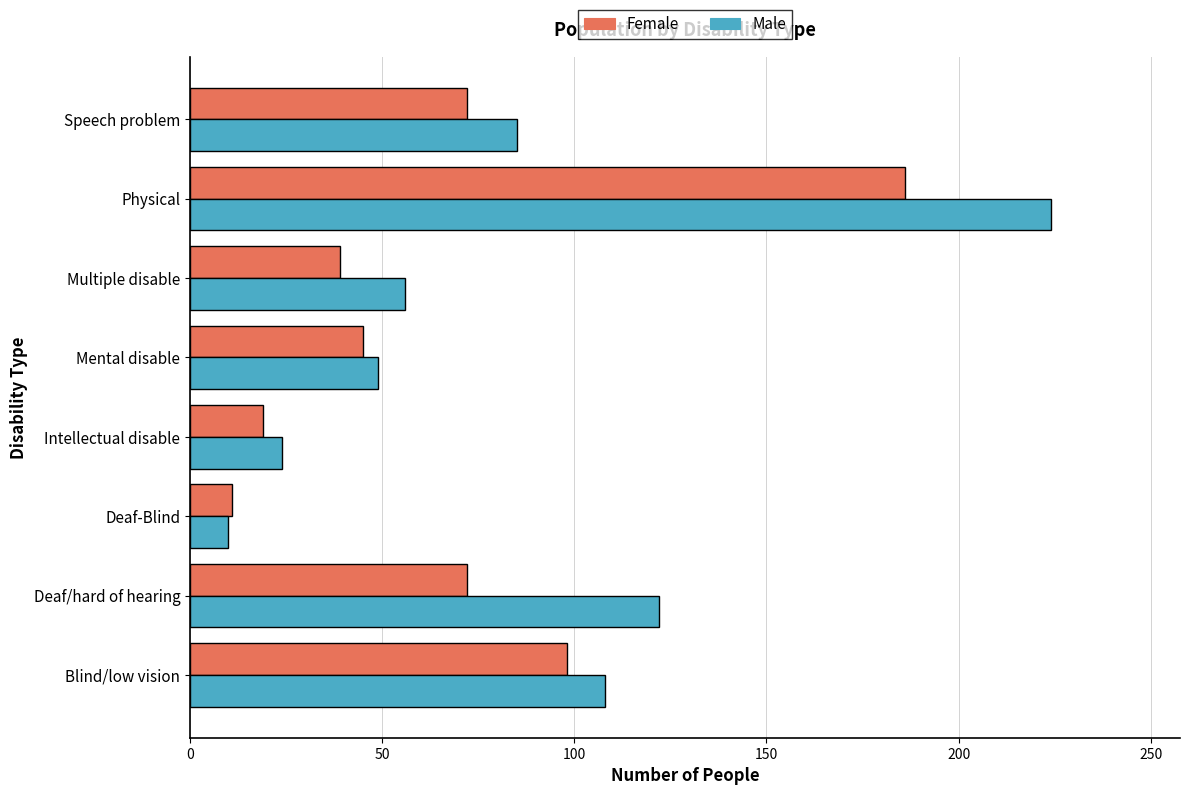

What is the spread (max minus min) of values at Deaf/hard of hearing?

50